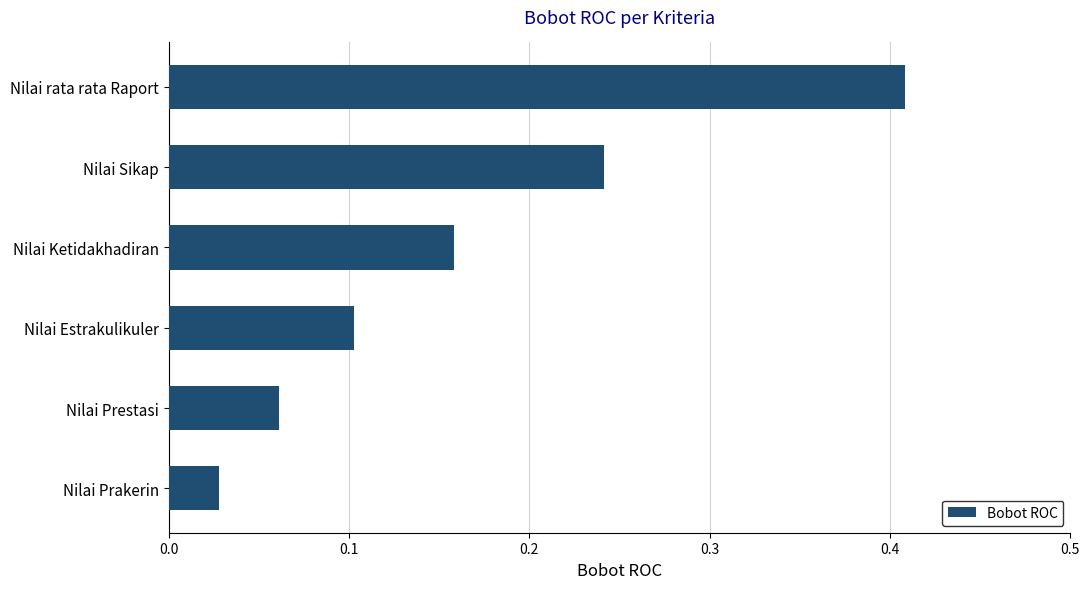

List the labels in order of value, smallest first.

Nilai Prakerin, Nilai Prestasi, Nilai Estrakulikuler, Nilai Ketidakhadiran, Nilai Sikap, Nilai rata rata Raport